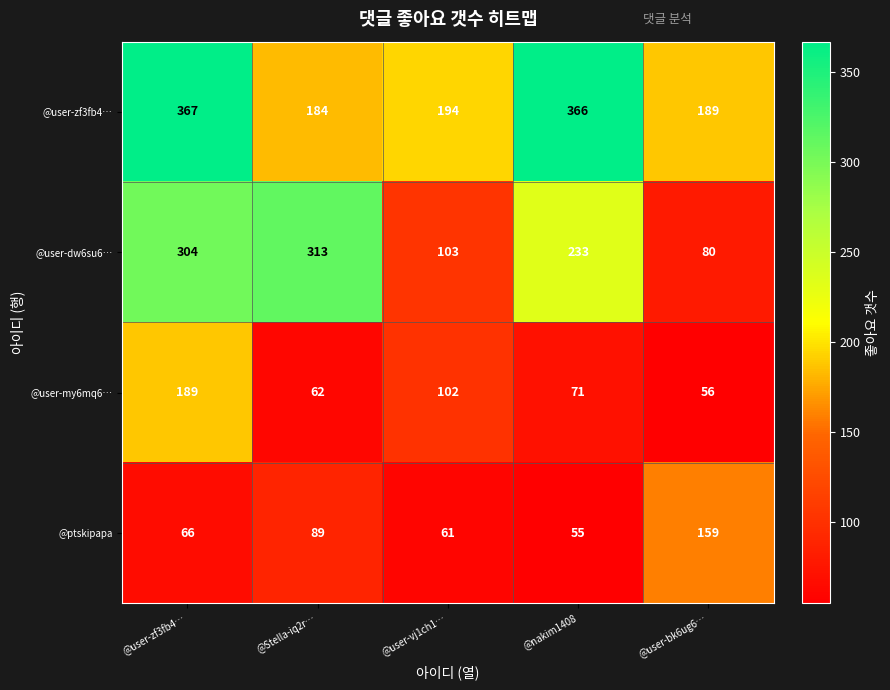

Read the @user-my6mq6… value at @user-vj1ch1….

102